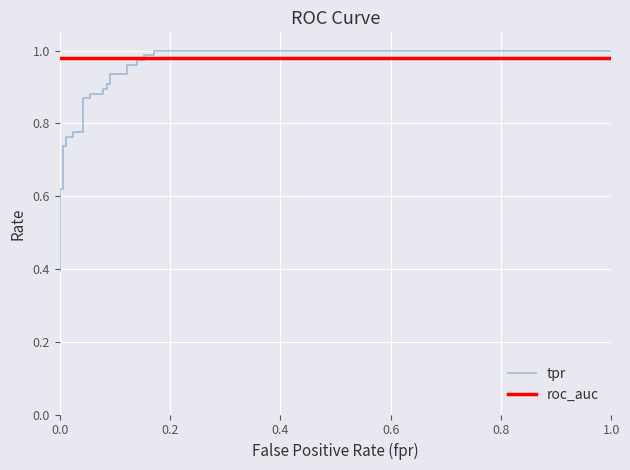

True or false: roc_auc has more than 2 interior local peaks.

False